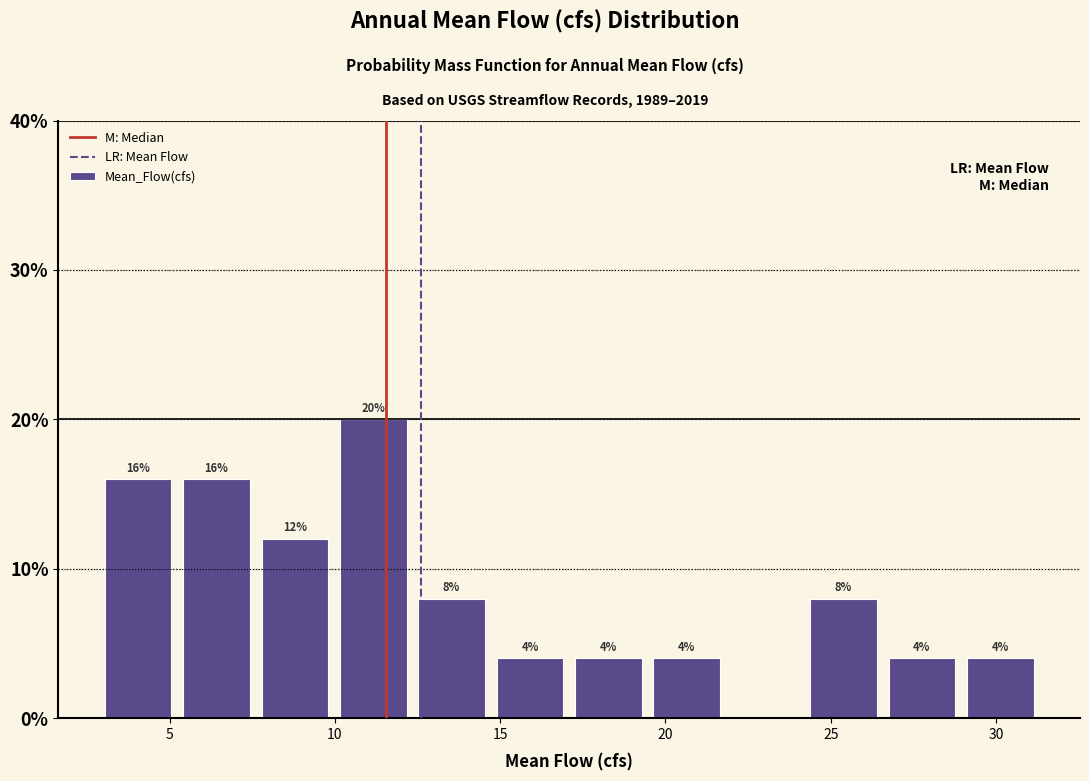

Which range on the x-axis has the tallest bar?

10.0 to 12.5